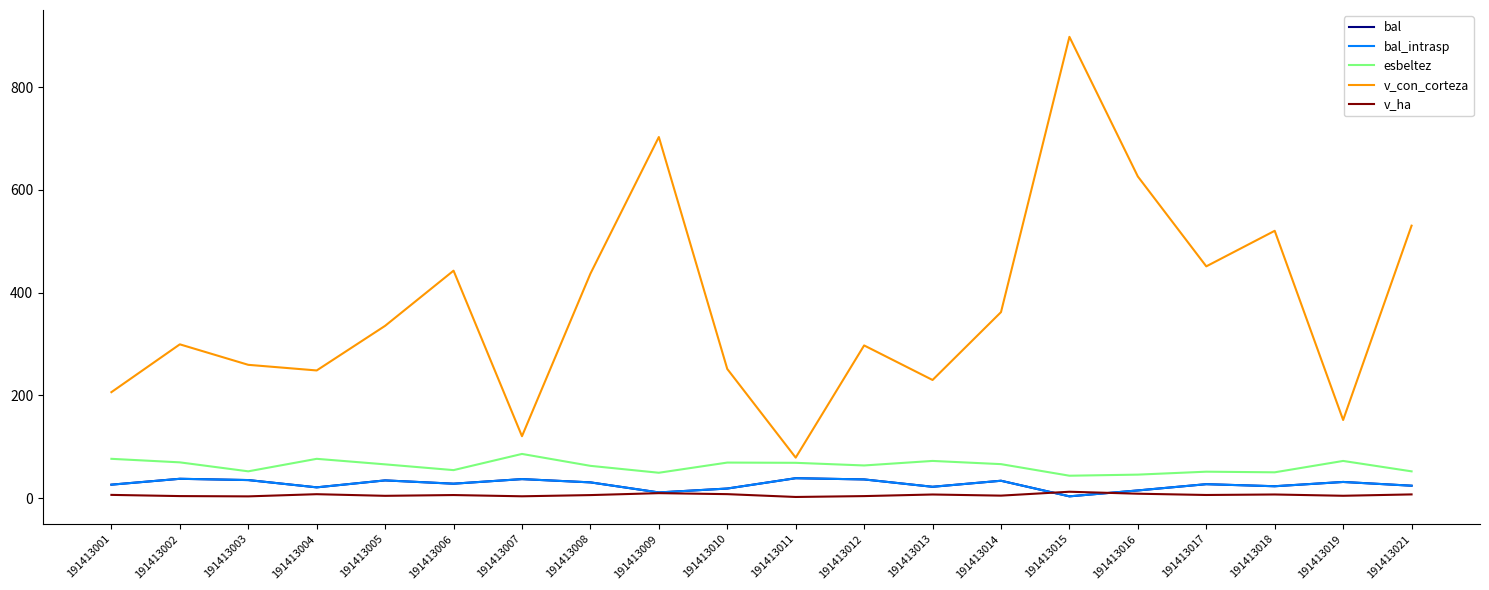

Is this an area chart (filled region under the line)?

No